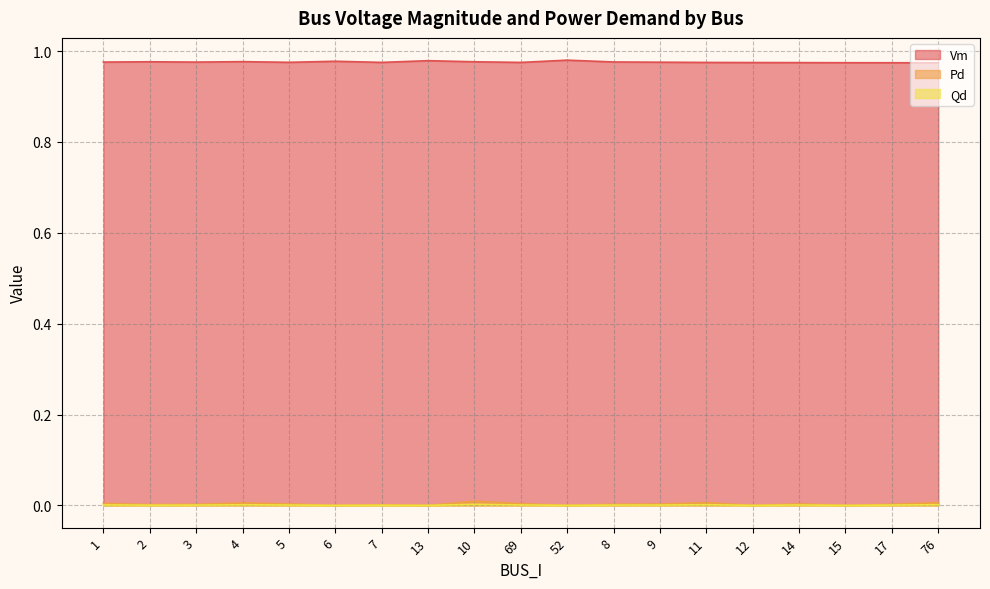

What is the spread (max minus min) of values at 52?

1.0